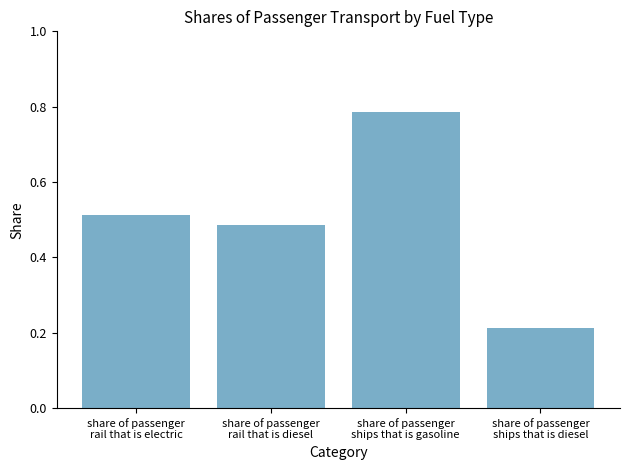

At which label is the value closest to 0?

share of passenger
ships that is diesel